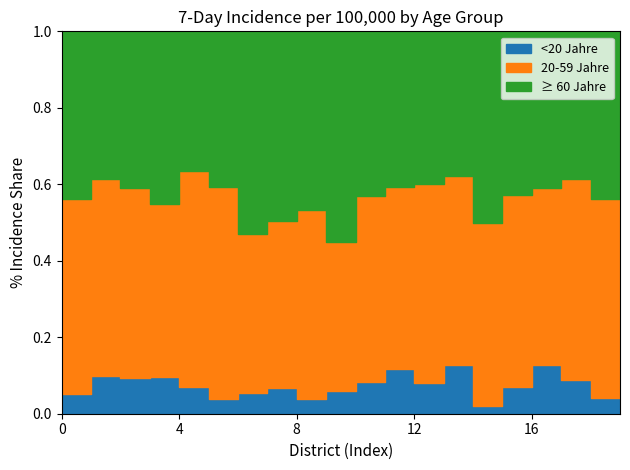

What are all the series names shown in the legend?

<20 Jahre, 20-59 Jahre, ≥ 60 Jahre